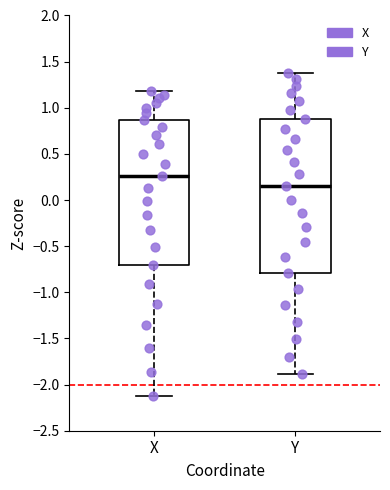

Where does the upper whisker of the box for Y end on the y-axis? The values are not printed on the chart, so give them approximately, as read against the axis.

1.40